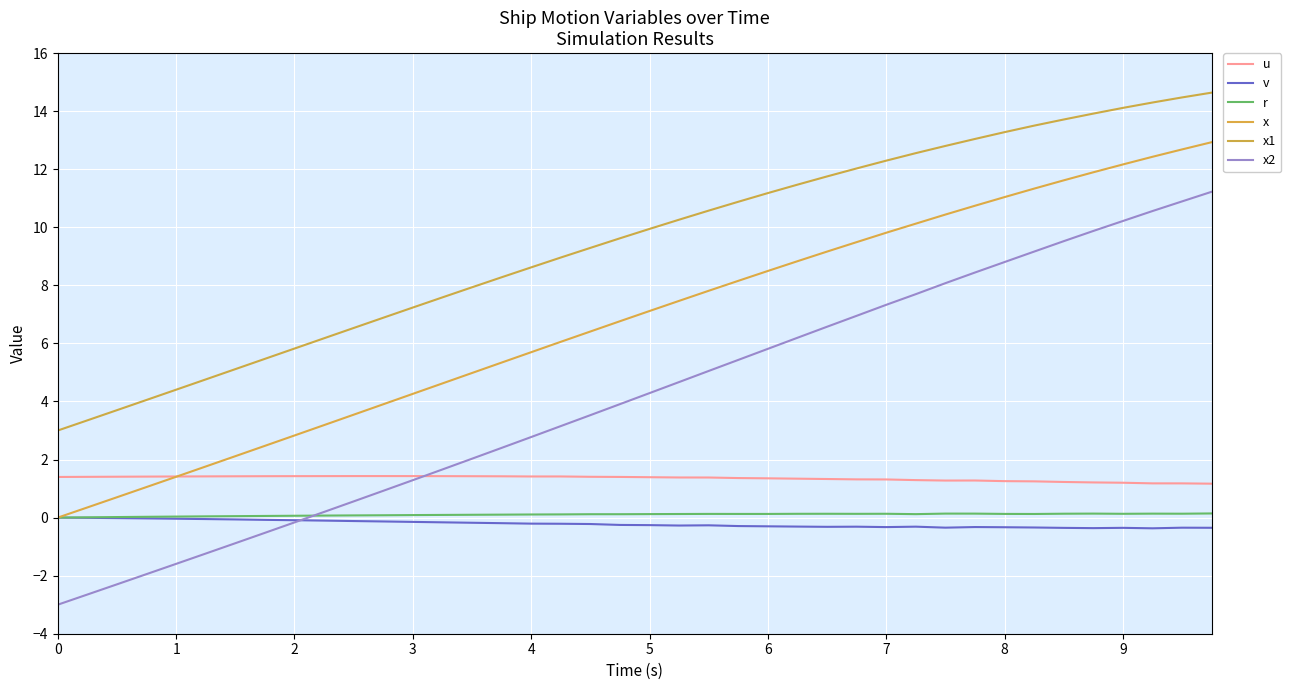

How many lines are shown in the chart?

6